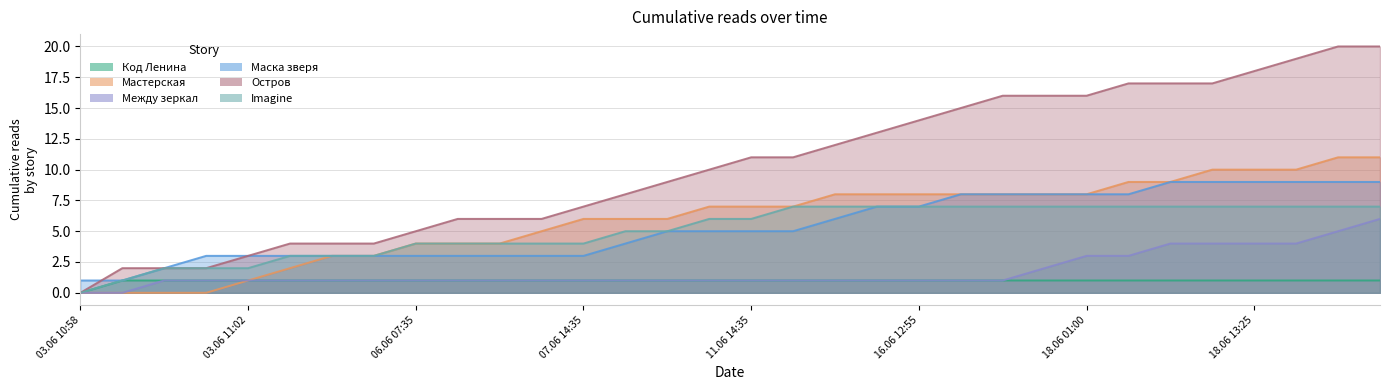

True or false: Imagine and Маска зверя cross at least once.

False